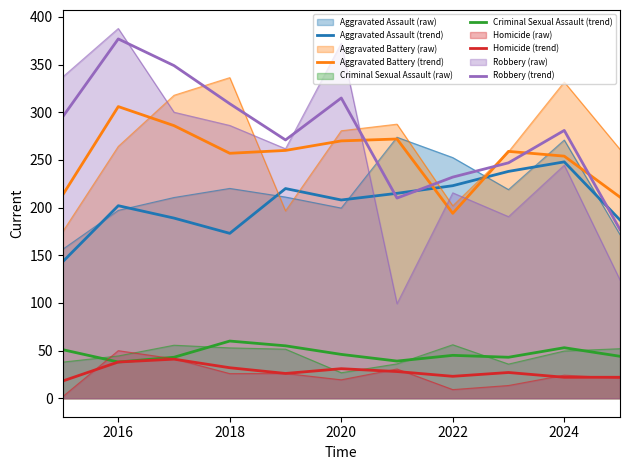

True or false: Homicide (trend) and Aggravated Battery (trend) cross at least once.

False